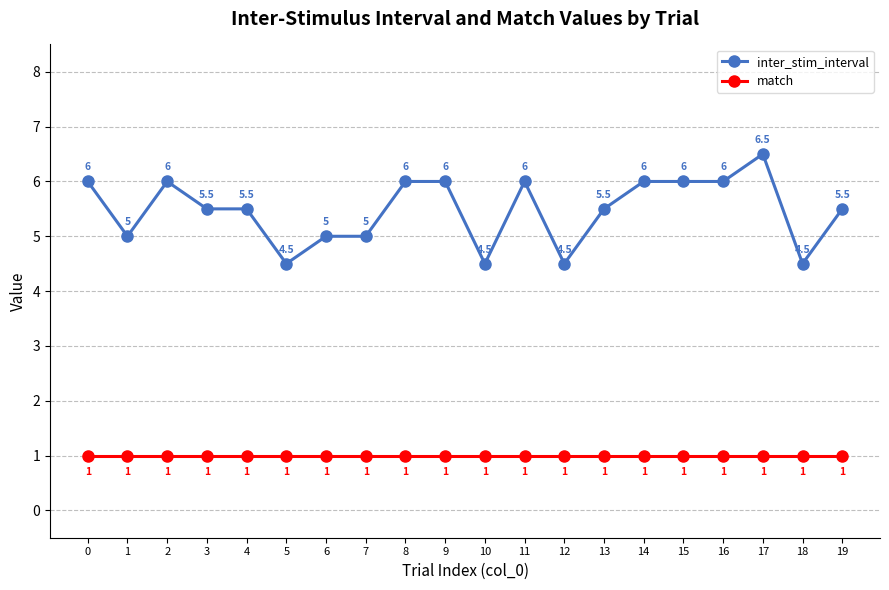

True or false: match has more than 0 interior local peaks.

False